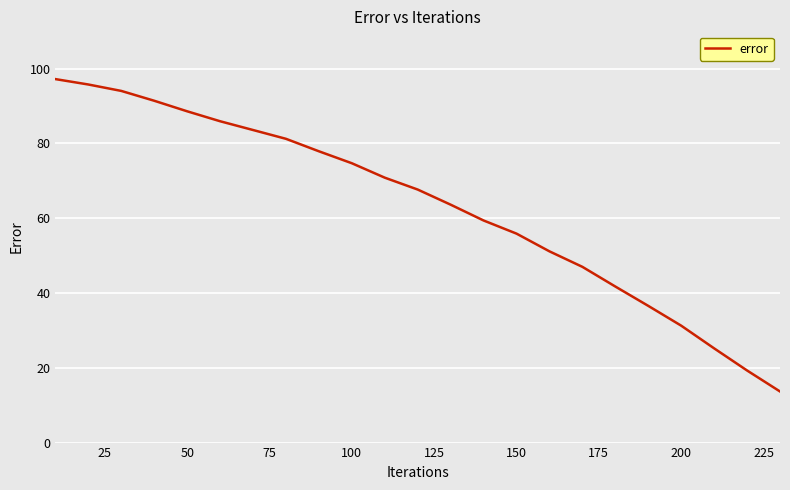

What is the minimum value shown in the chart?

13.7